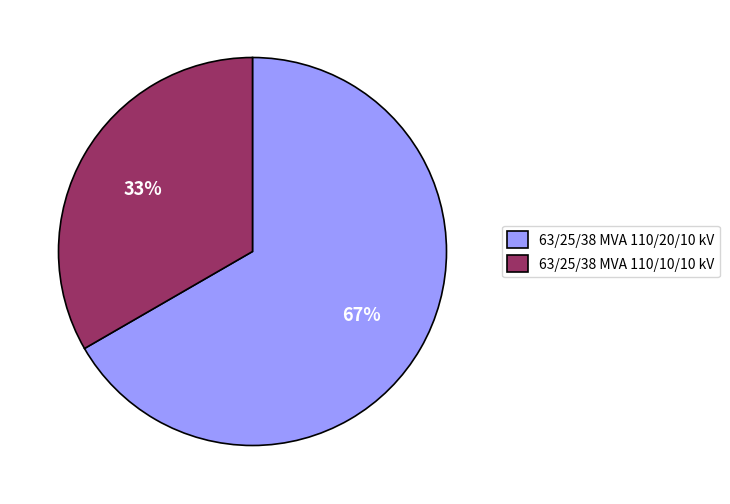

To the nearest percent, what is the average slice percentage?

50%